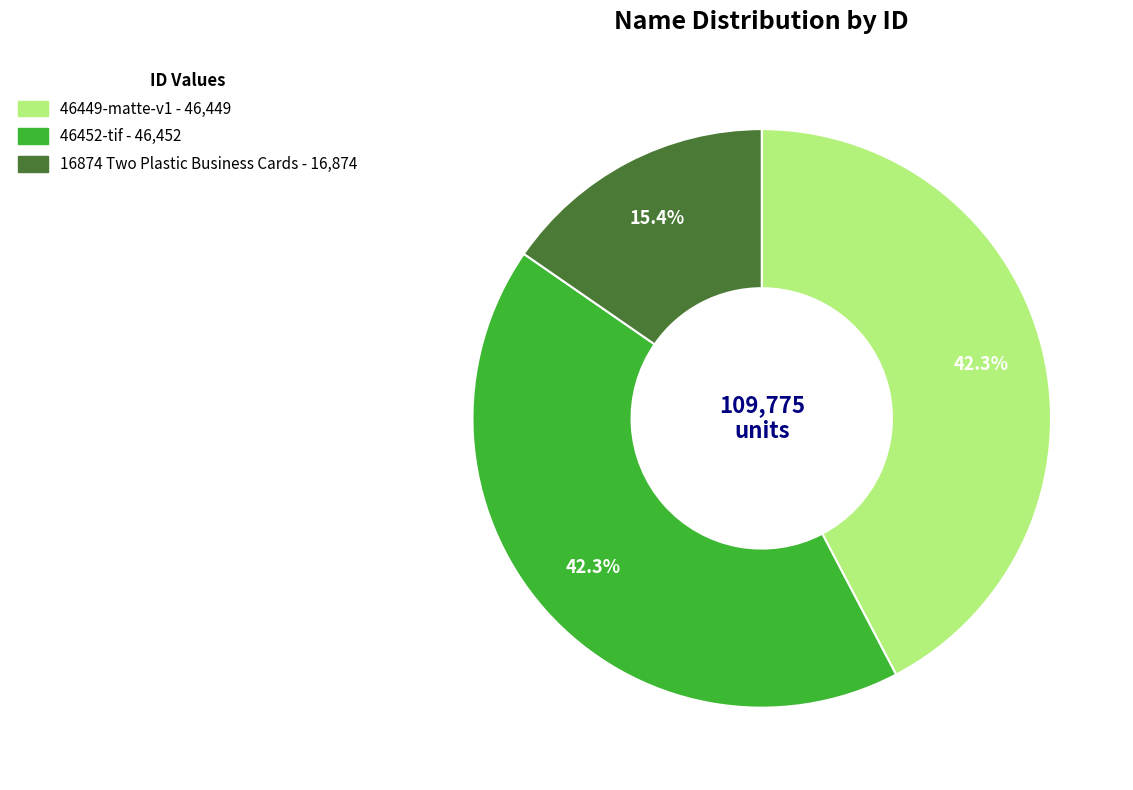

What is the ratio of the value at 46452-tif to the value at 46449-matte-v1?

1.0